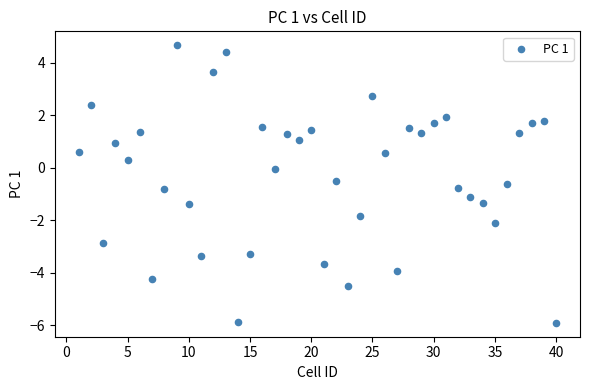

What is the range of Y values (max minus min)?

10.6